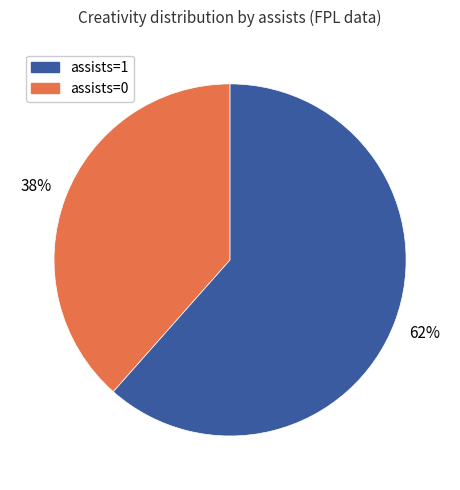

How many slices are in this pie chart?

2